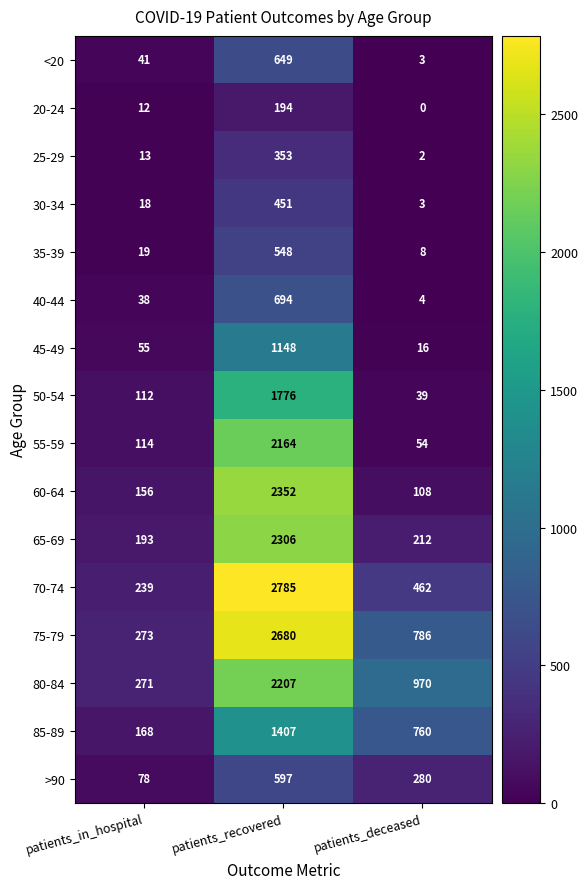

List the series in order of their peak value, highest first.

70-74, 75-79, 60-64, 65-69, 80-84, 55-59, 50-54, 85-89, 45-49, 40-44, <20, >90, 35-39, 30-34, 25-29, 20-24